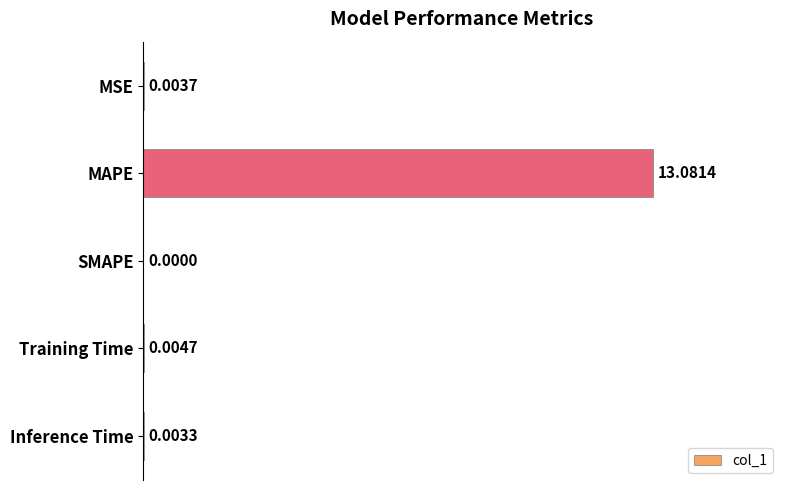

At which label is the value closest to 6?

Training Time